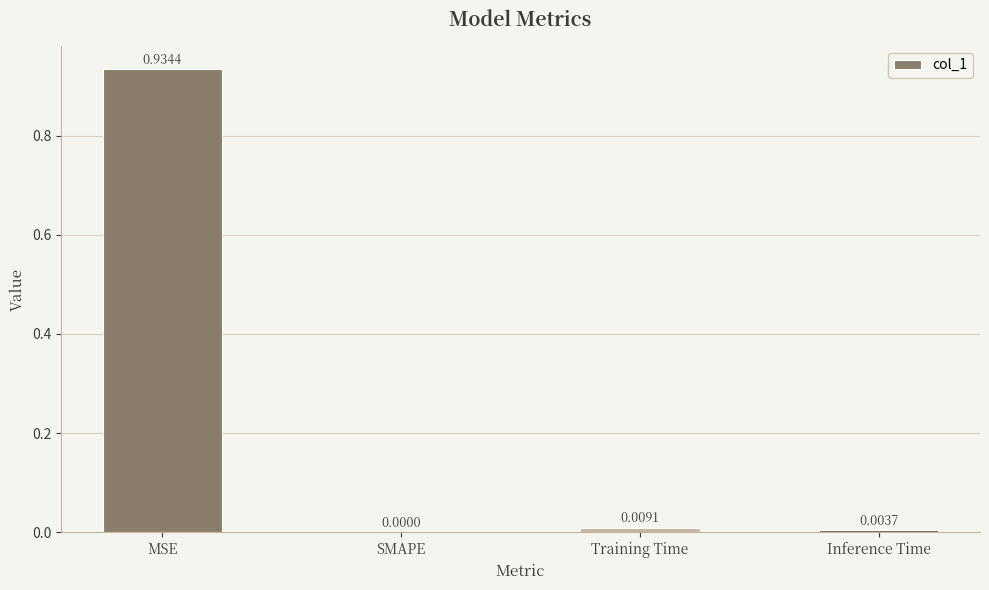

How many series are shown in this chart?

1